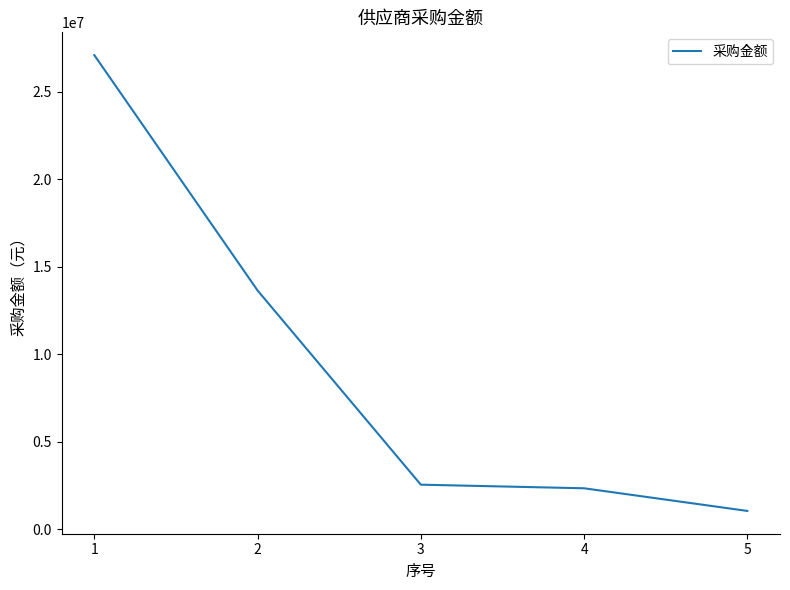

The value at 4 is 489639.3. True or false?

False